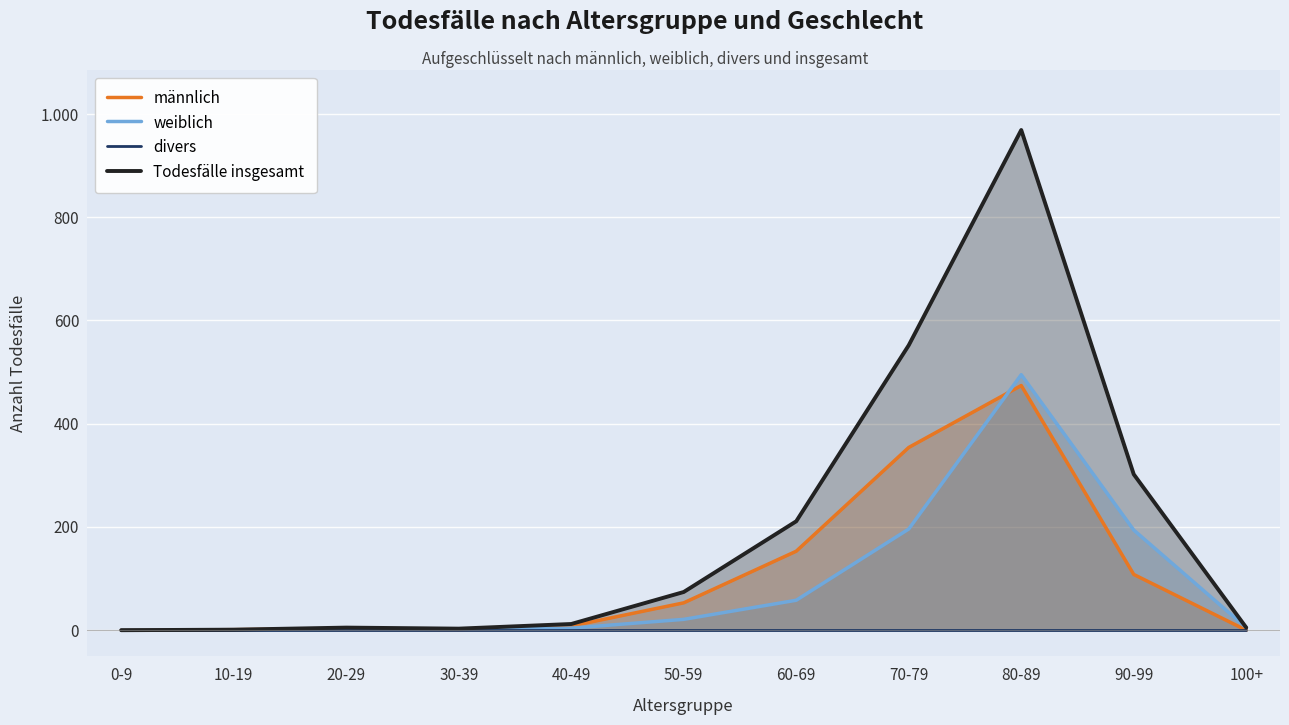

At which label is männlich closest to 237?

60-69